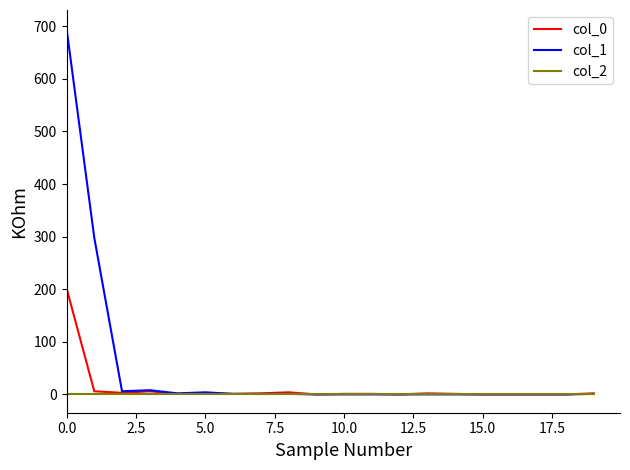

Rank the series by their maximum value, from lowest to highest.

col_2, col_0, col_1